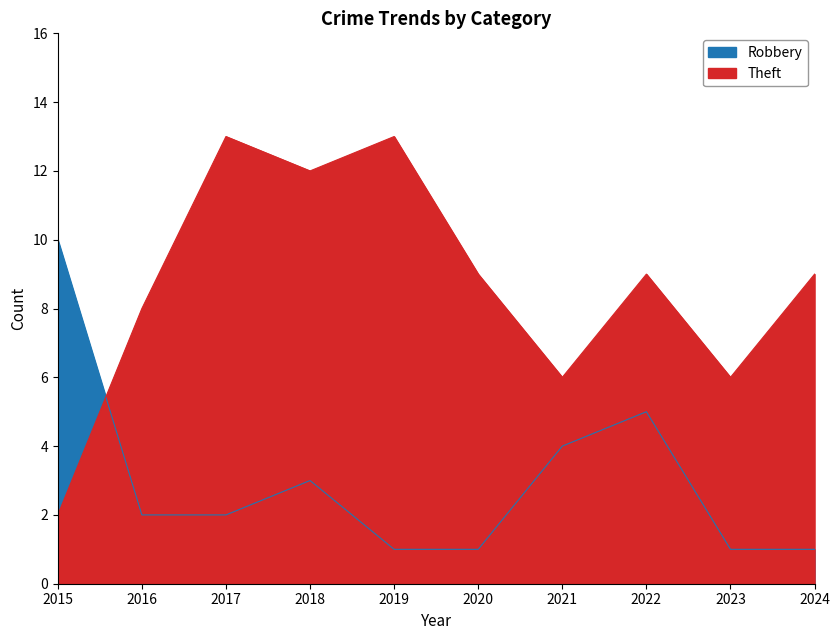

What is the difference between the Theft values at 2021 and 2024?

3